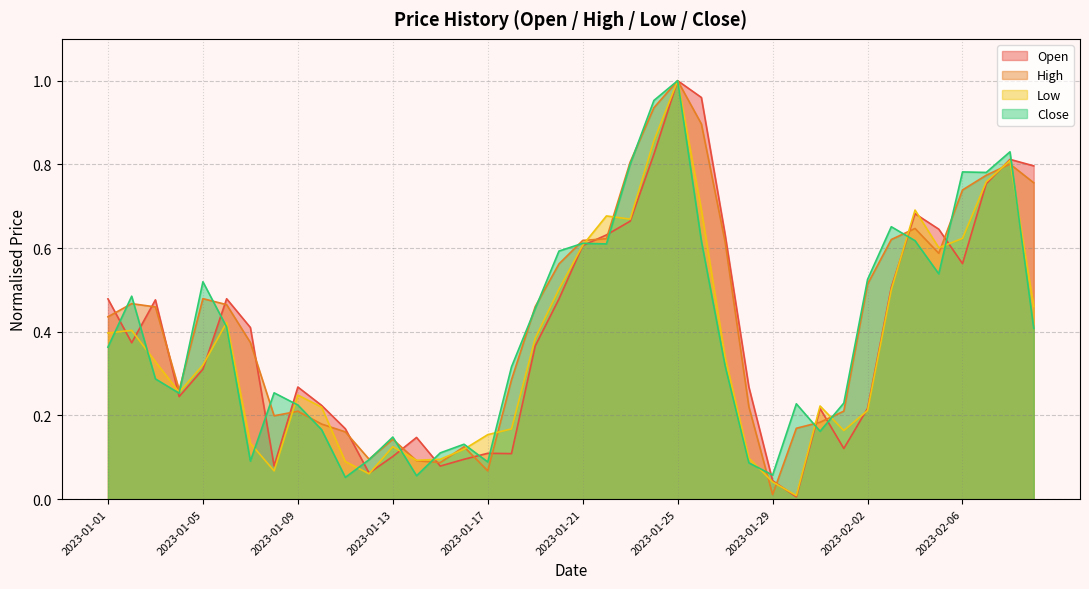

What is the sum of all High values?

17.3